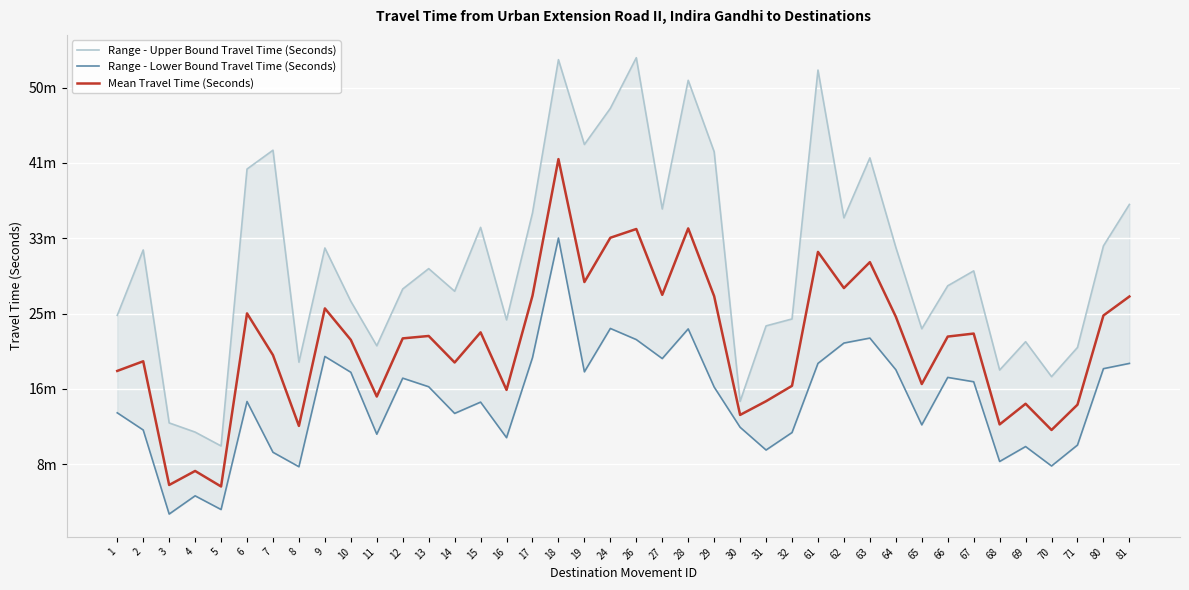

True or false: Range - Lower Bound Travel Time (Seconds) and Mean Travel Time (Seconds) intersect in this chart.

False